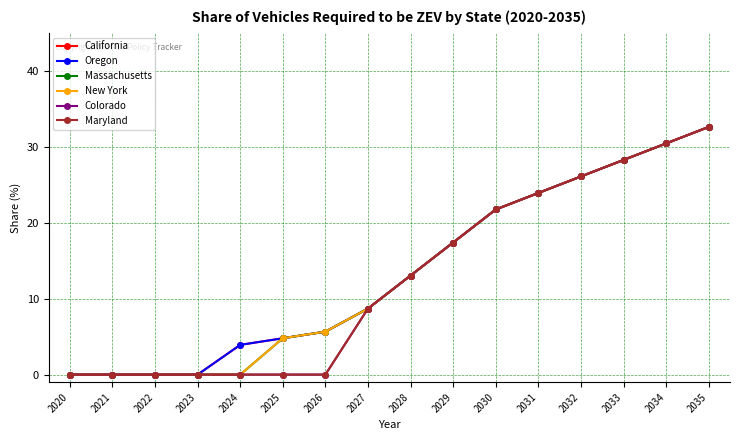

Does the chart have visible grid lines?

Yes